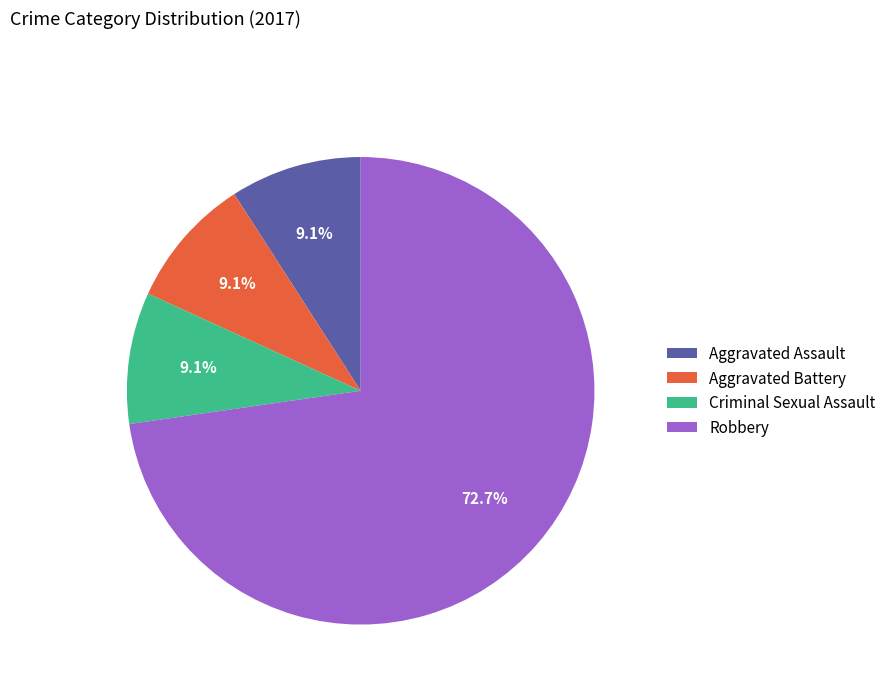

What is the largest slice in the pie chart?

Robbery